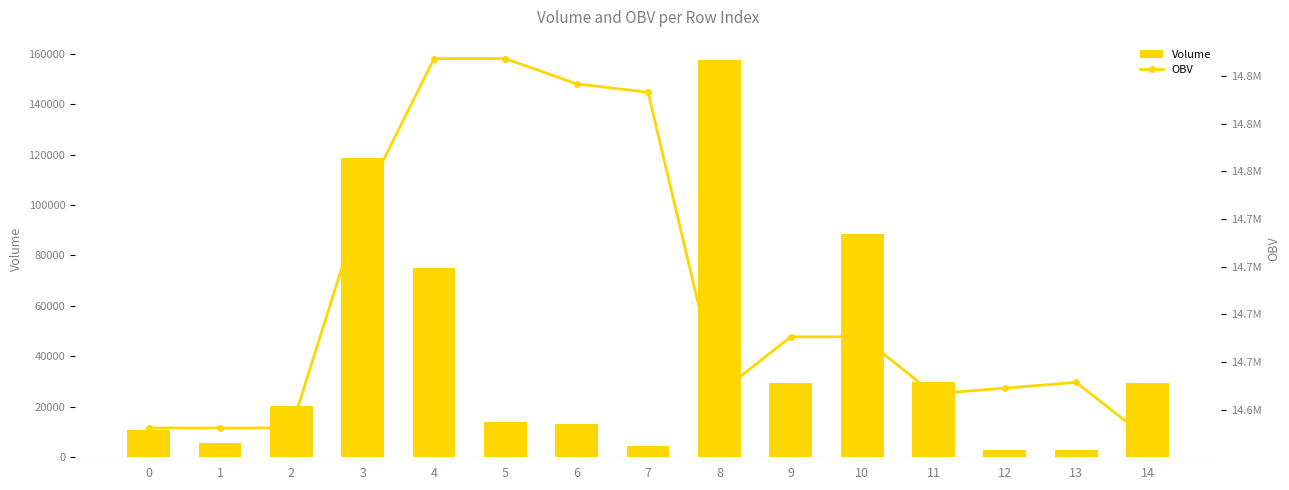

What is the difference between the Volume values at 8 and 14?

128368.1